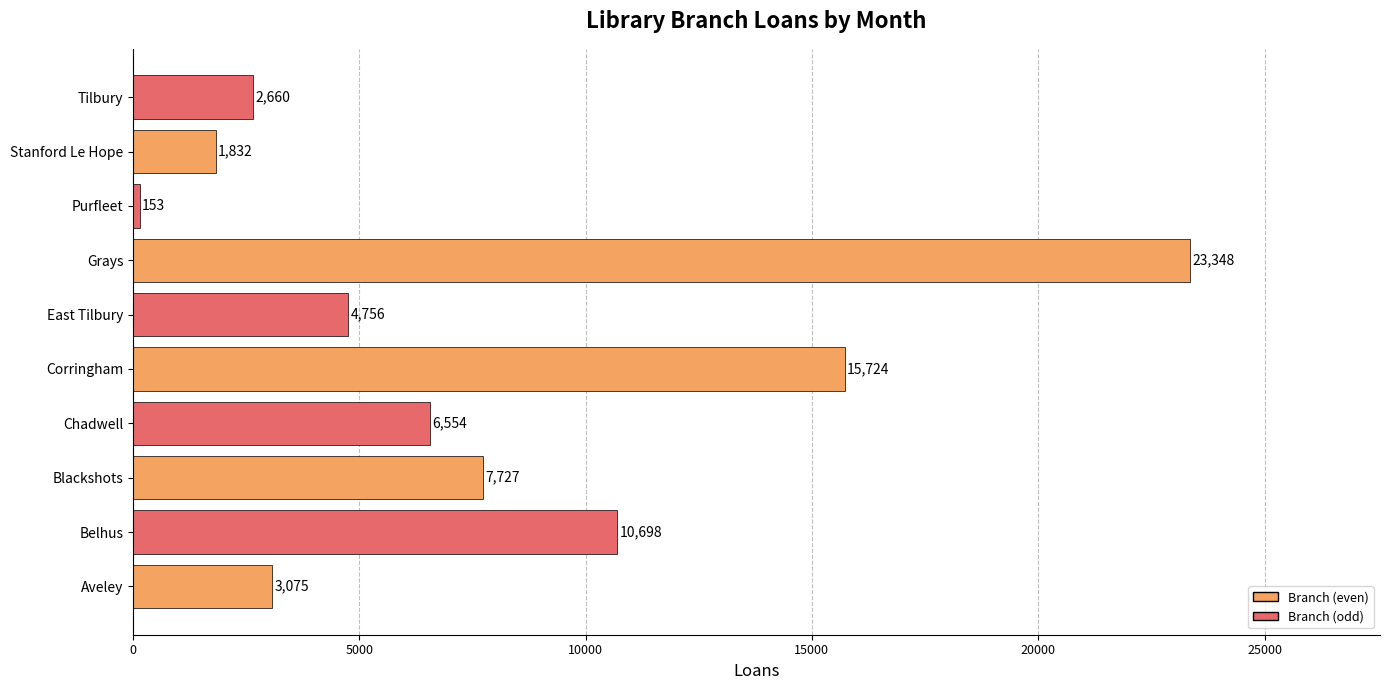

The chart shows a value of 2395 at East Tilbury. True or false?

False